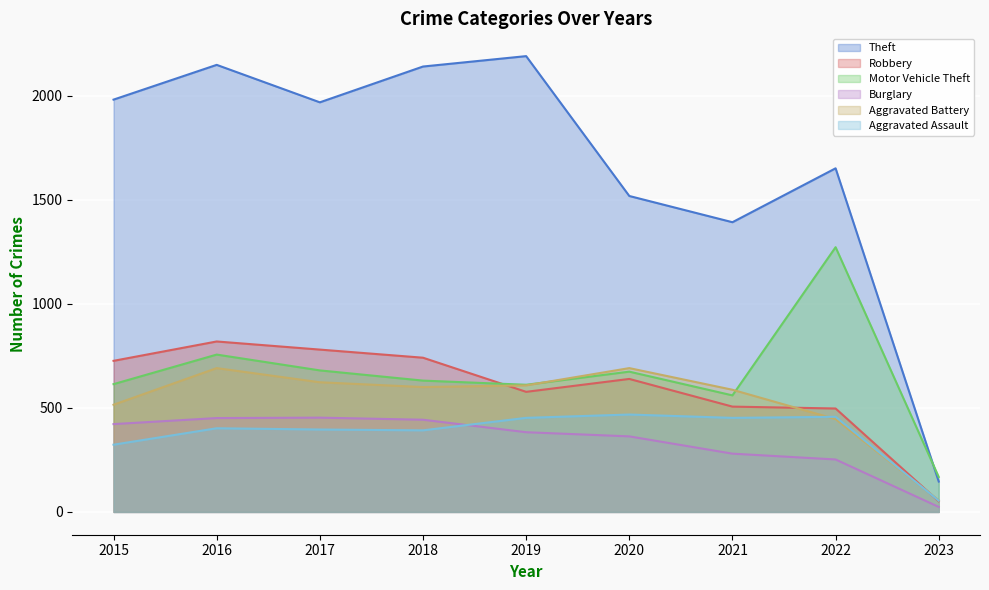

At which label is Burglary closest to 238?

2022